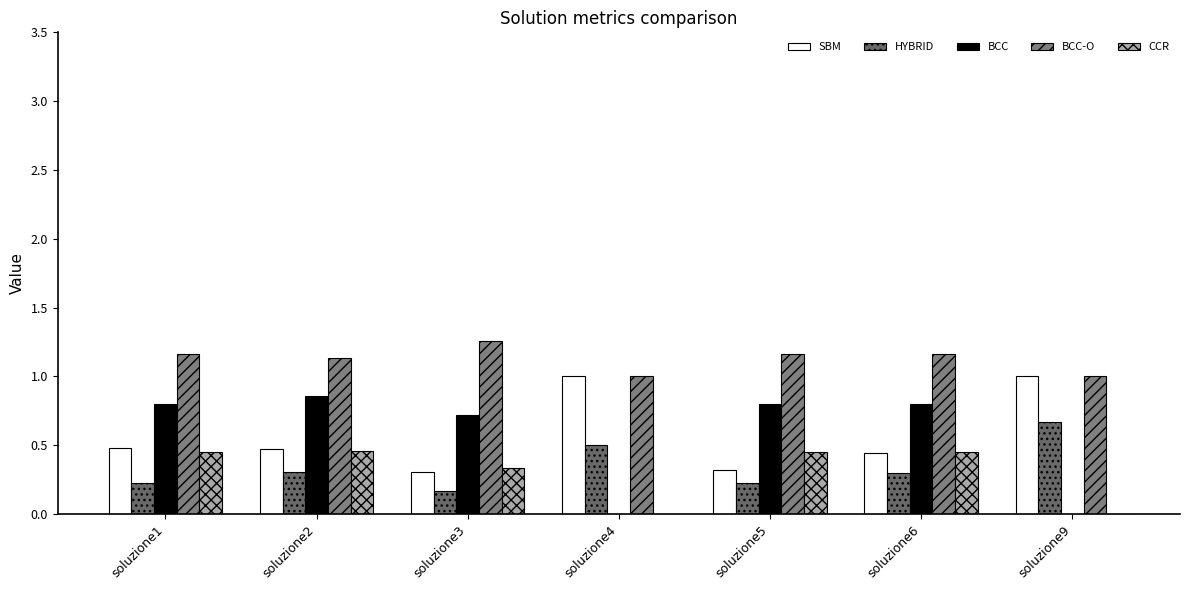

What is the total value across all series at soluzione5?

3.0